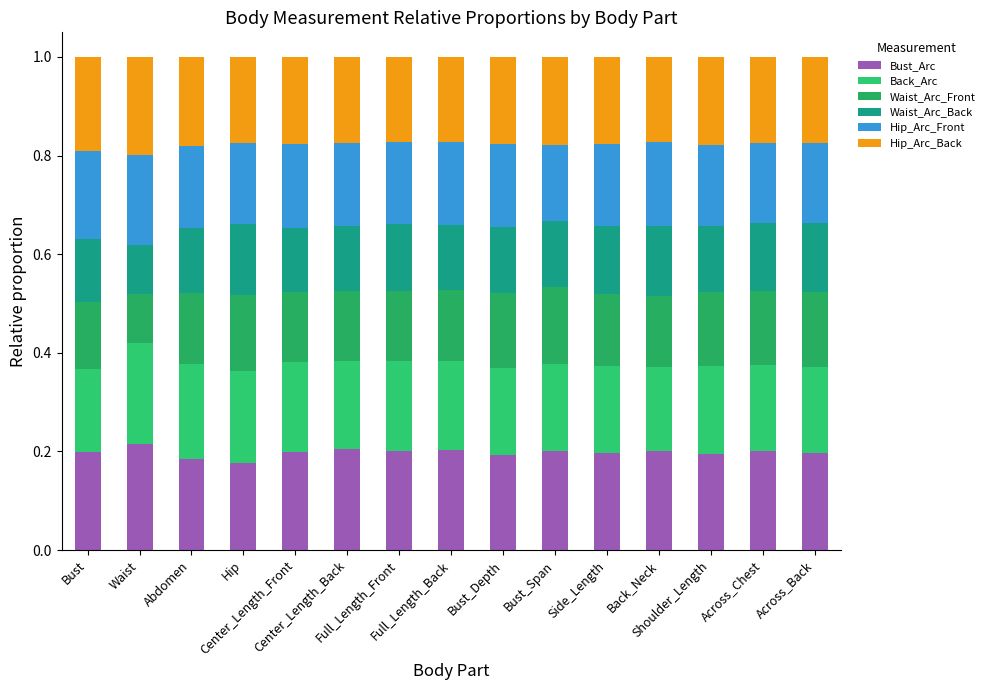

Does the chart contain stacked bars?

Yes